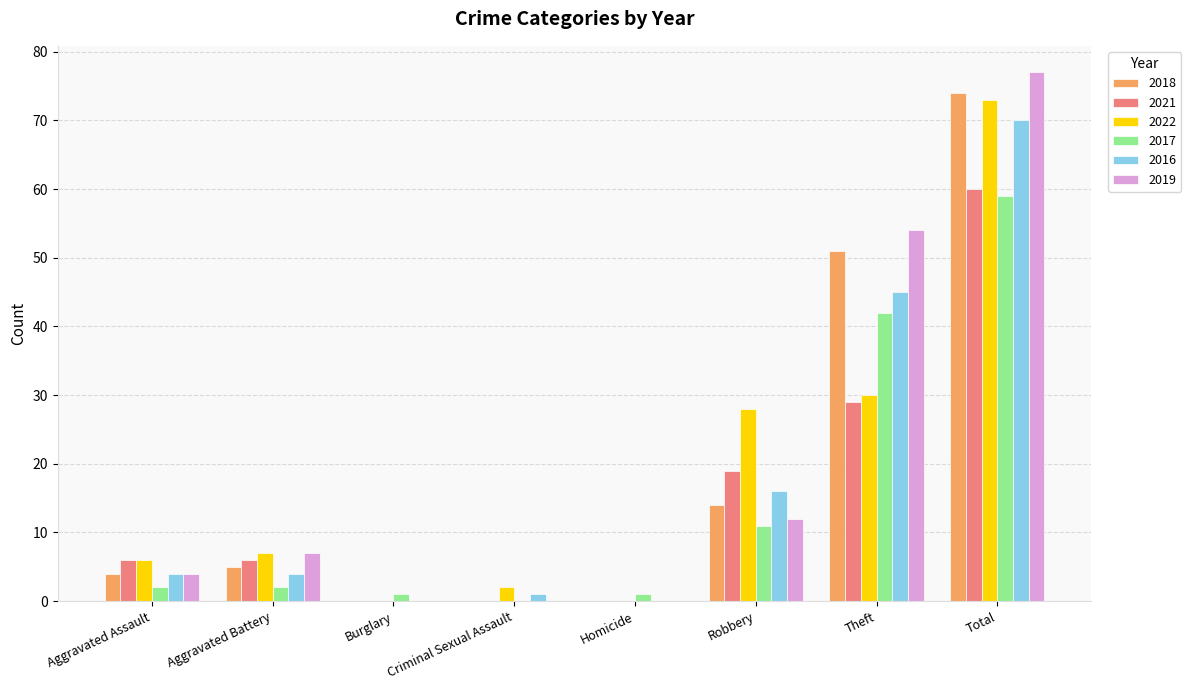

What is the sum of the 2018 values at Total and Homicide?

74